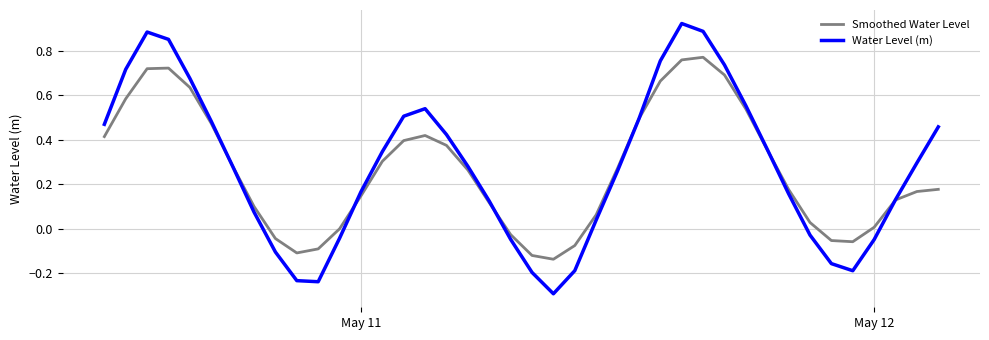

Which series has the widest spread of values?

Water Level (m)